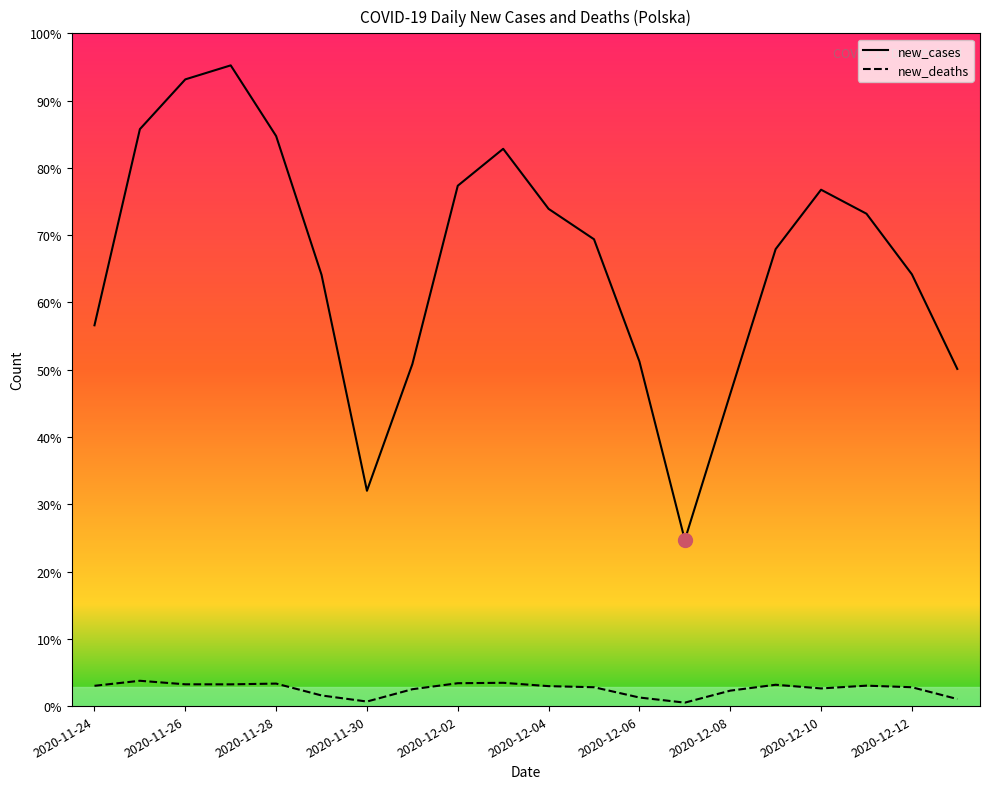

List the series in order of their overall mean, lowest first.

new_deaths, new_cases